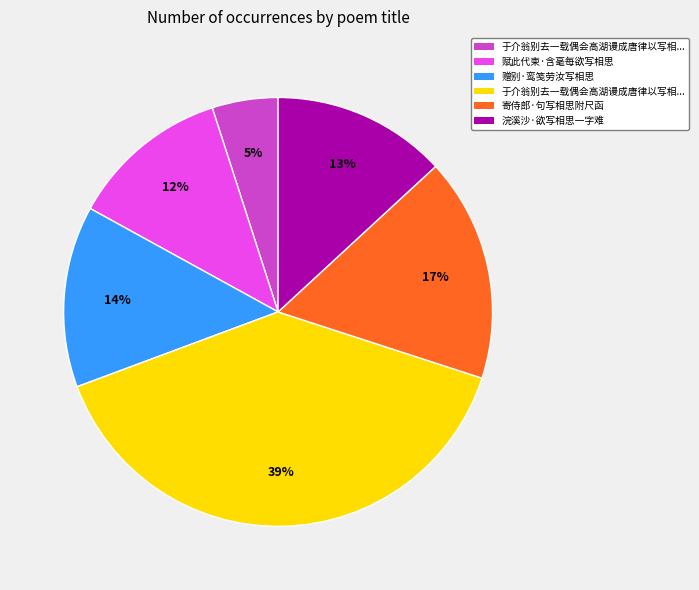

Is there a majority slice in this chart?

No